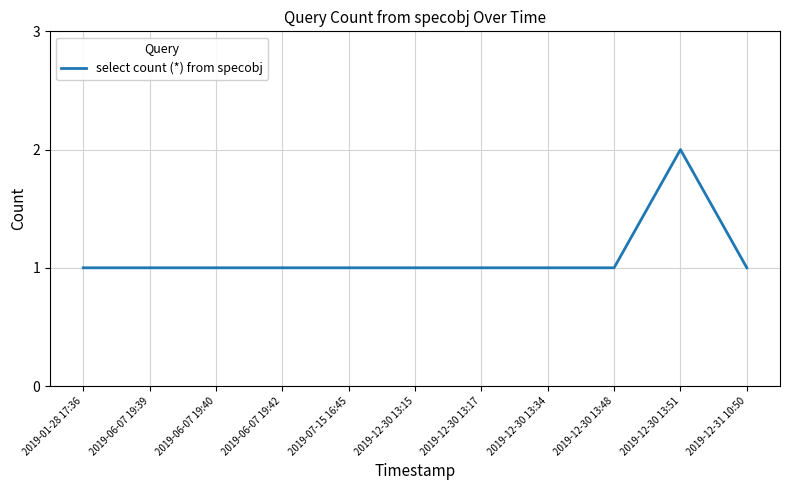

True or false: the data shows 0 at 2019-12-30 13:15.

False